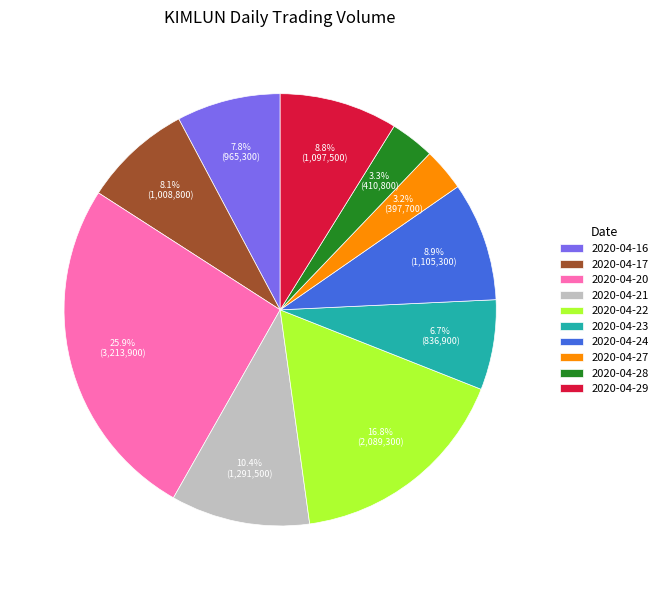

Is there any slice that represents more than half of the pie?

No